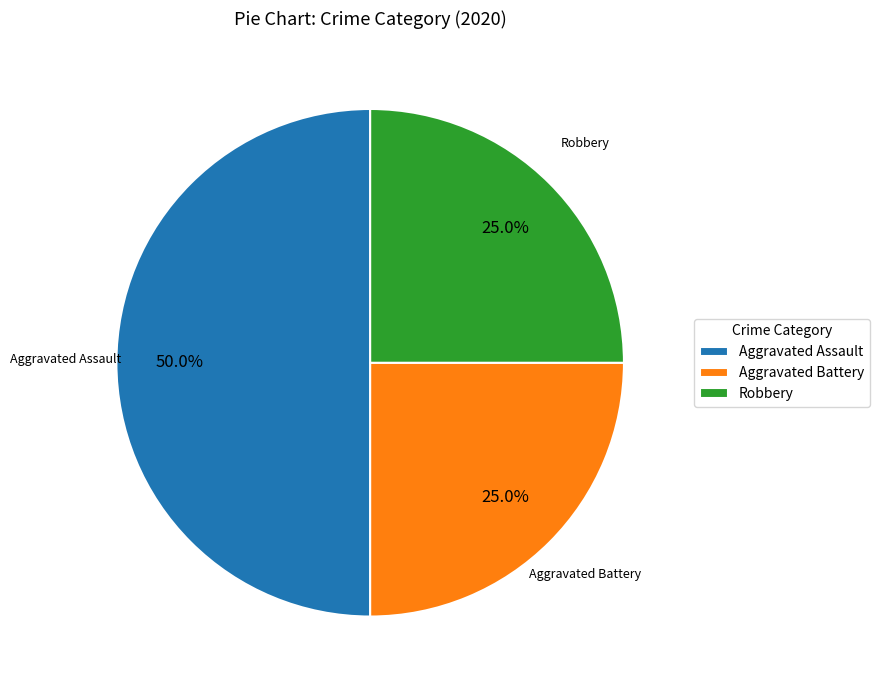

Approximately how many times larger is the value at Aggravated Assault compared to Aggravated Battery?

2.0